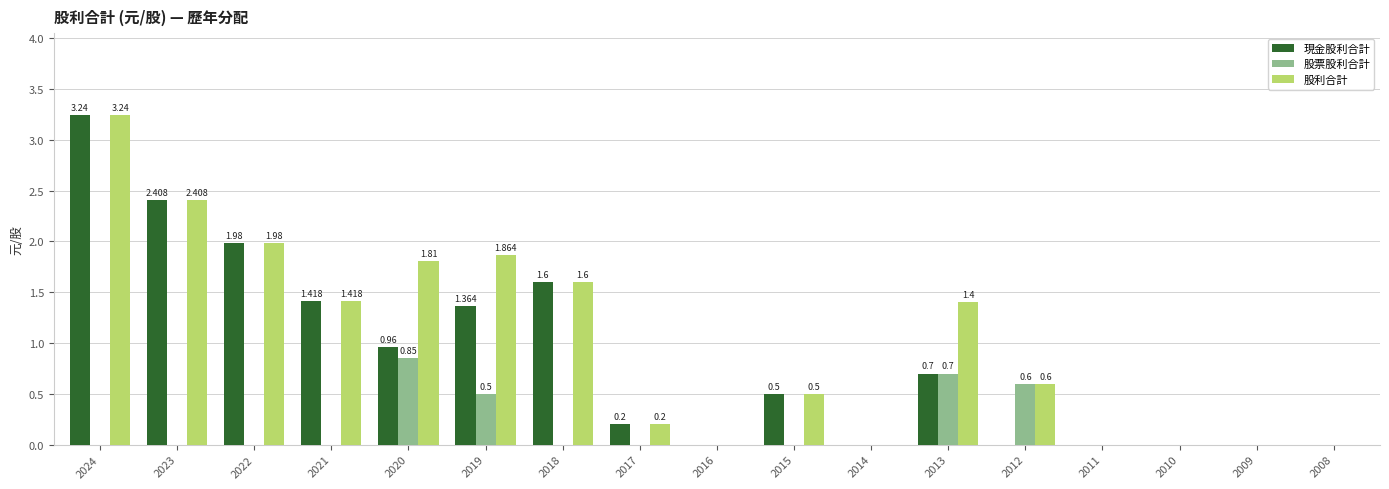

Is the value of 股票股利合計 at 2015 greater than the value of 現金股利合計 at 2024?

No